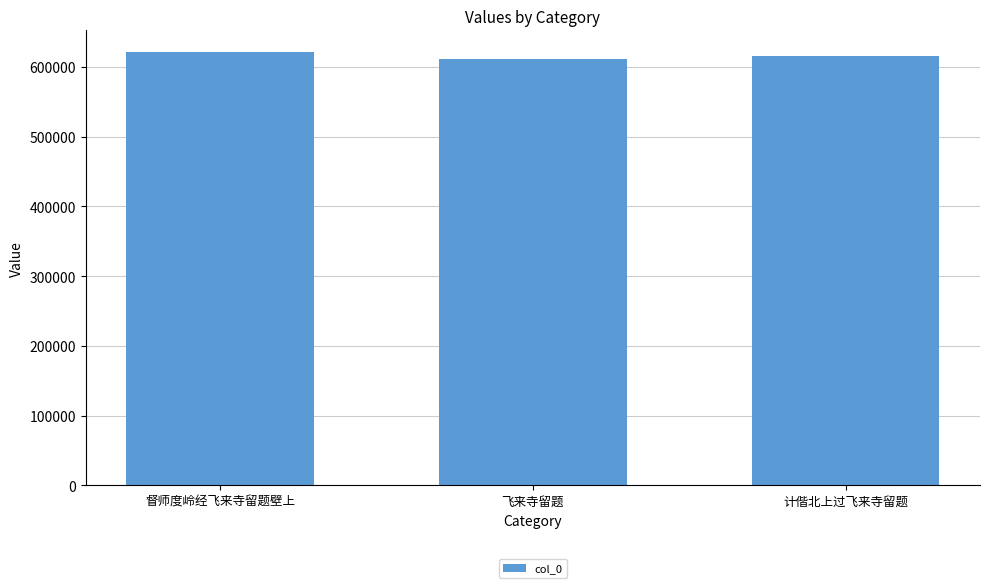

Where does the data first go above 615107?

督师度岭经飞来寺留题壁上